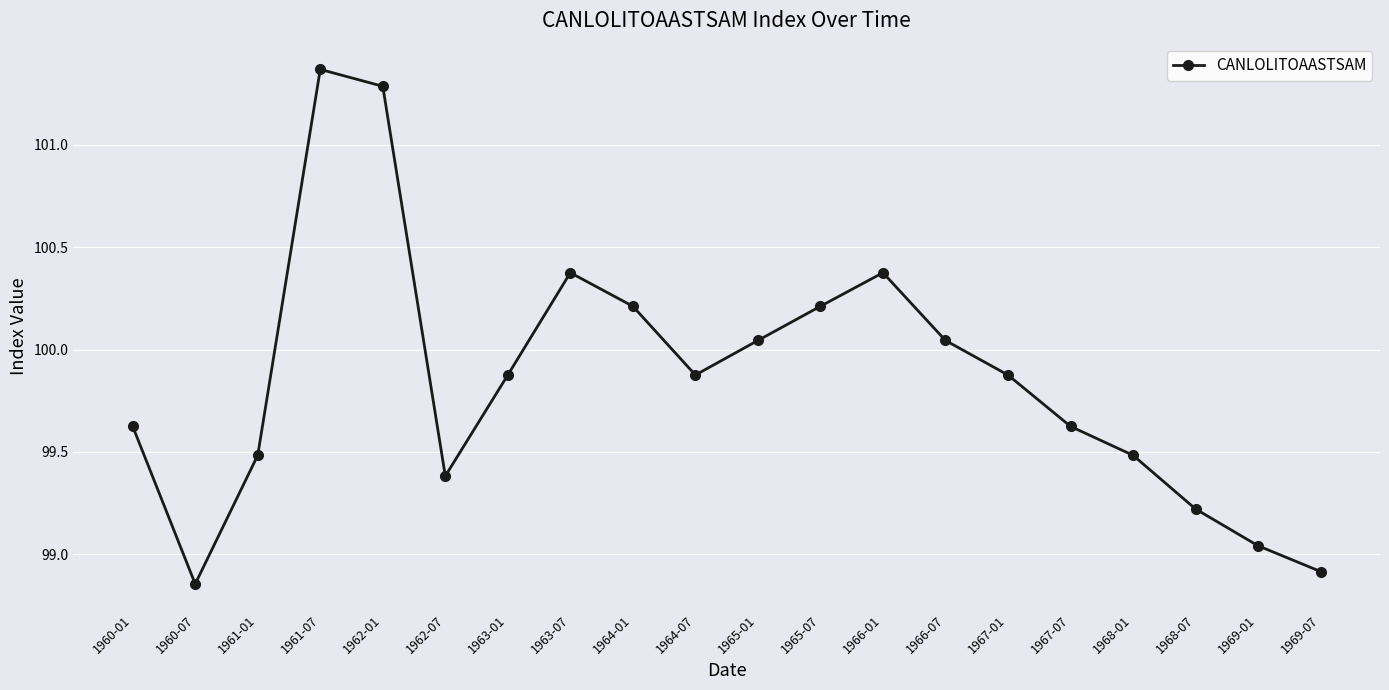

What is the difference between the maximum and minimum values?

2.5